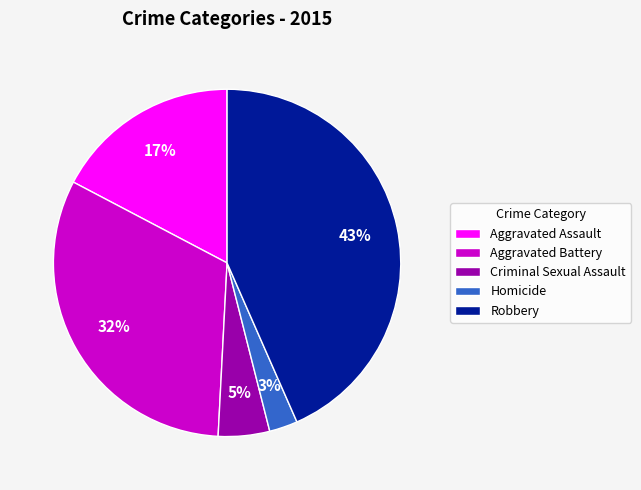

The Homicide slice represents 3% of the pie. True or false?

True